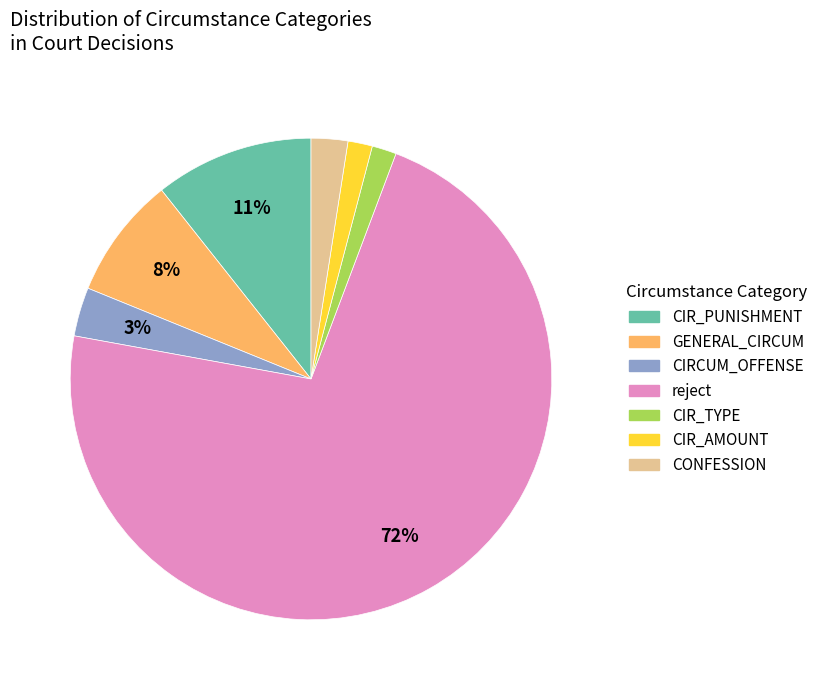

Is there any slice that represents more than half of the pie?

Yes